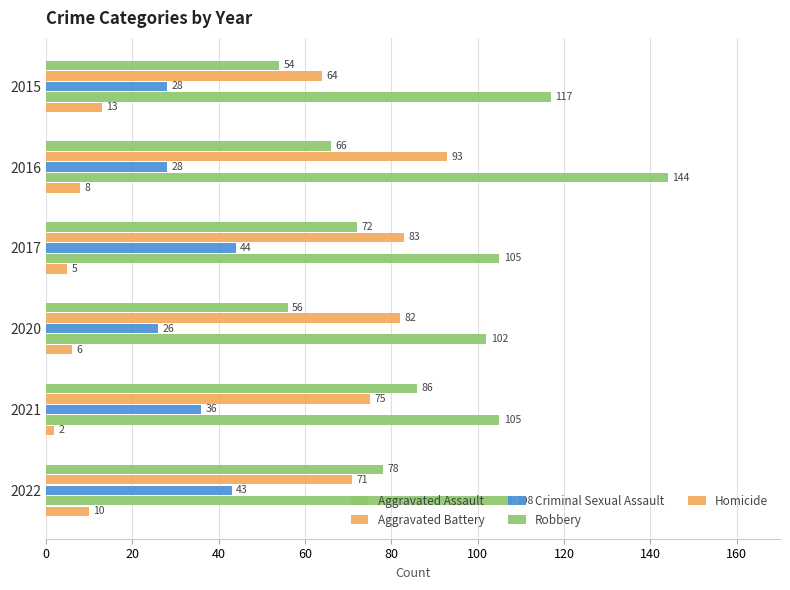

List the series in order of their peak value, highest first.

Robbery, Aggravated Battery, Aggravated Assault, Criminal Sexual Assault, Homicide